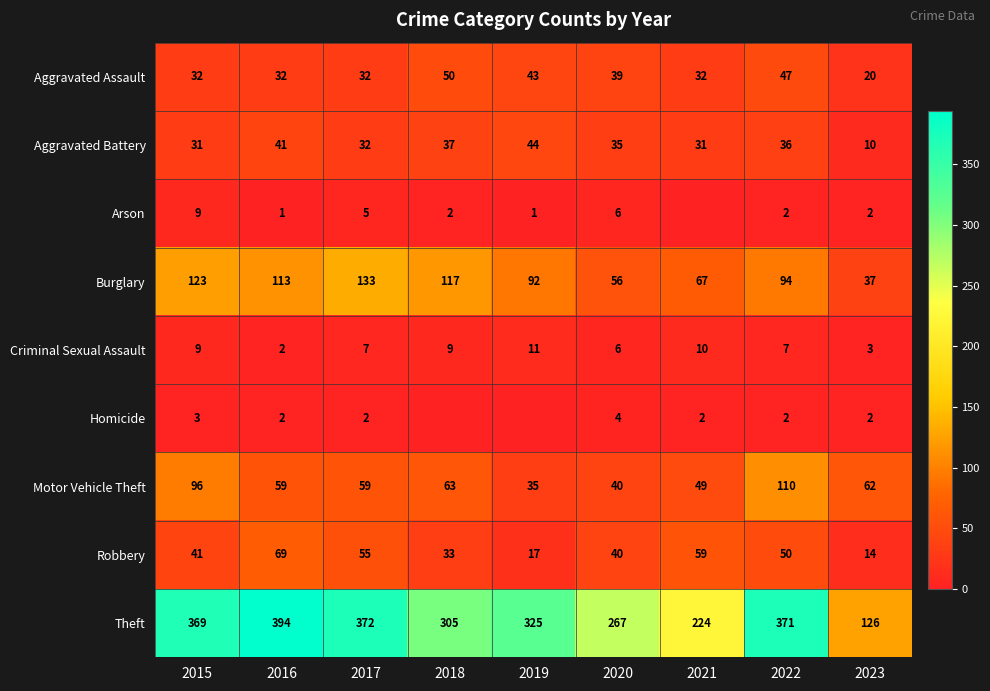

Between 2015 and 2021, which series saw the biggest shift?

Theft